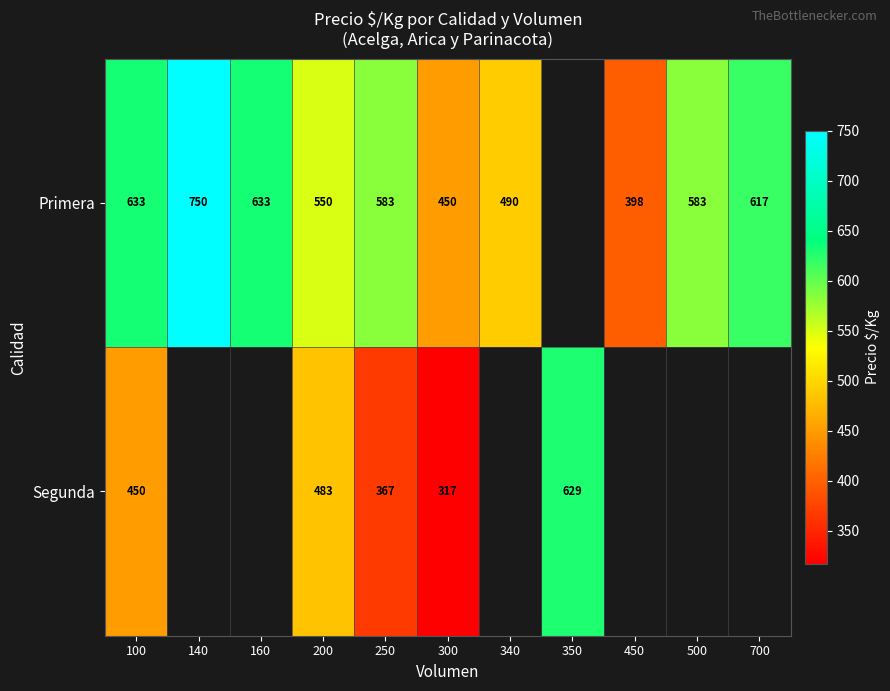

True or false: Primera has a value of 450 at 300.

True